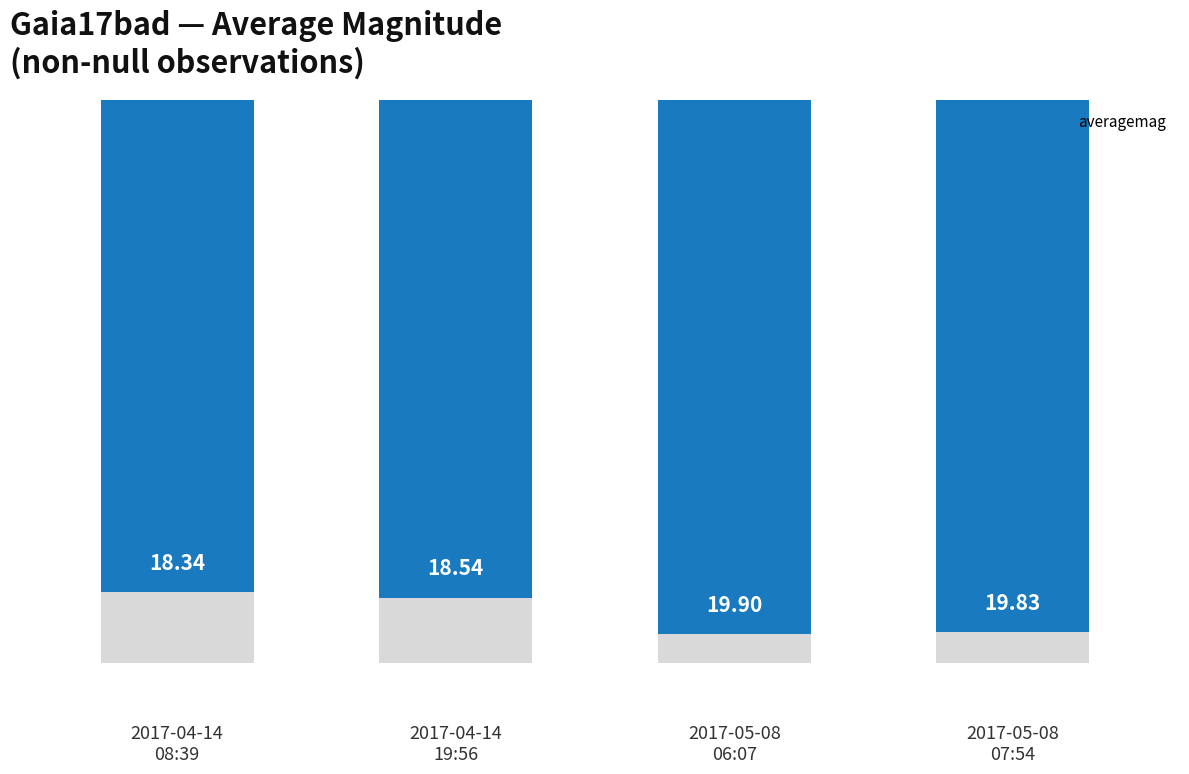

What position from the left is 2017-04-14
19:56?

2